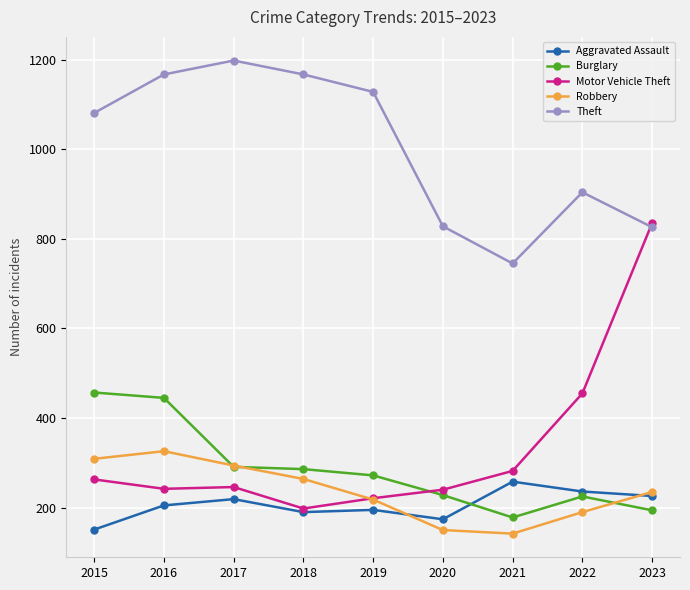

What is the sum of all Theft values?

9044